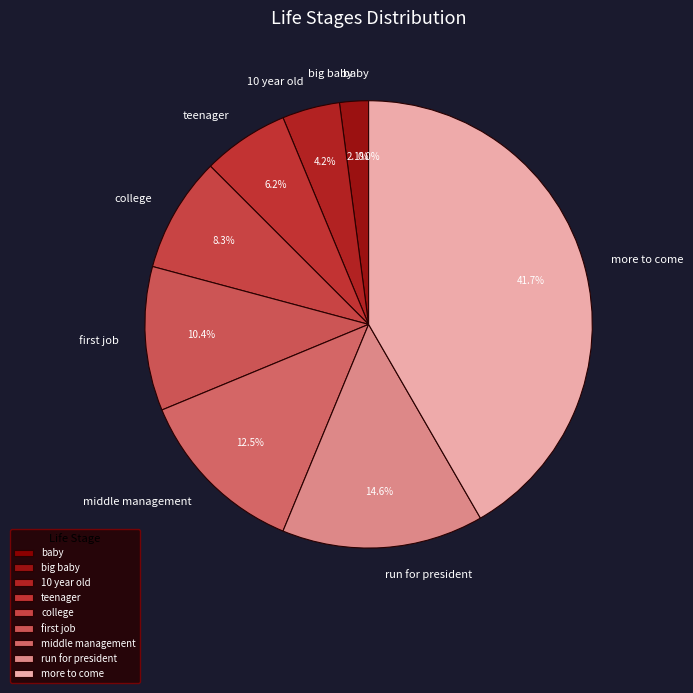

To the nearest percent, what is the difference between the more to come and college slice percentages?

33%